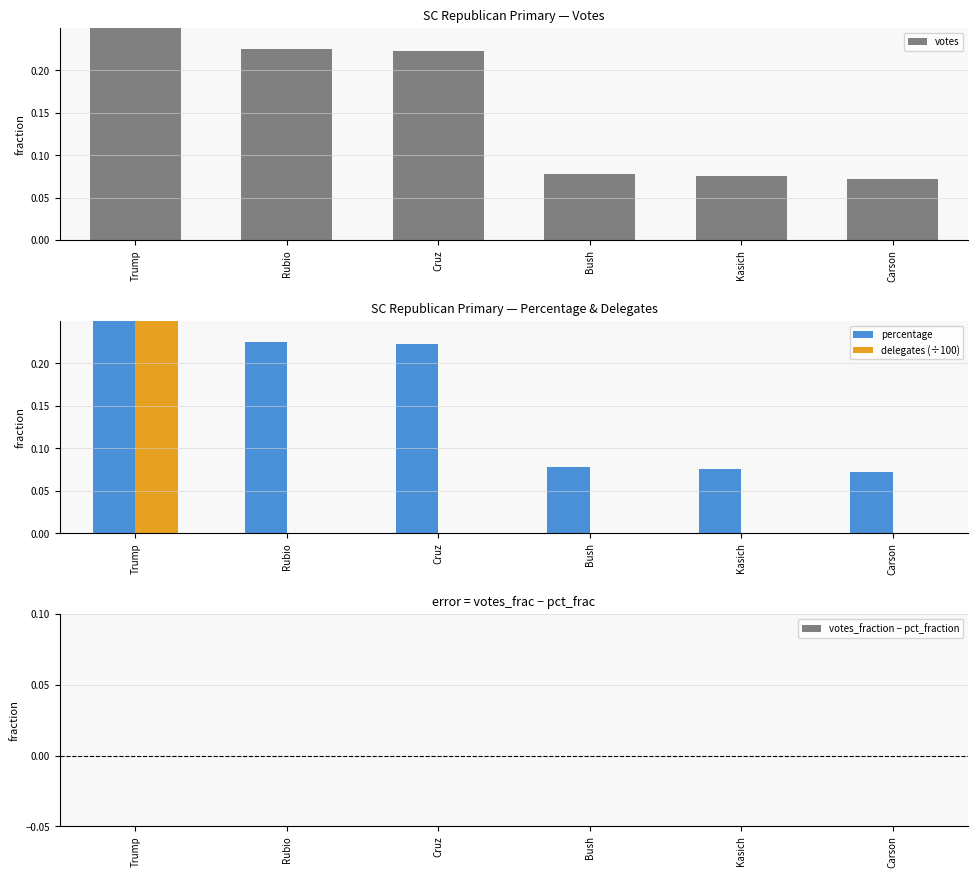

What is the label of the 2nd bar from the left?

Rubio